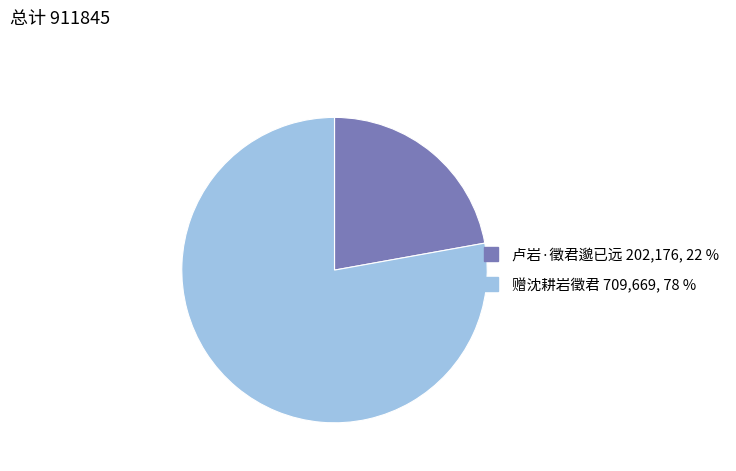

The 卢岩·徵君邈已远 slice represents 31% of the pie. True or false?

False